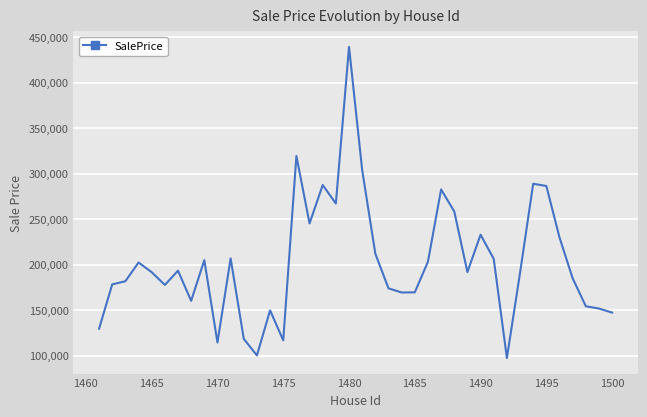

What is the greatest value displayed?

439128.2